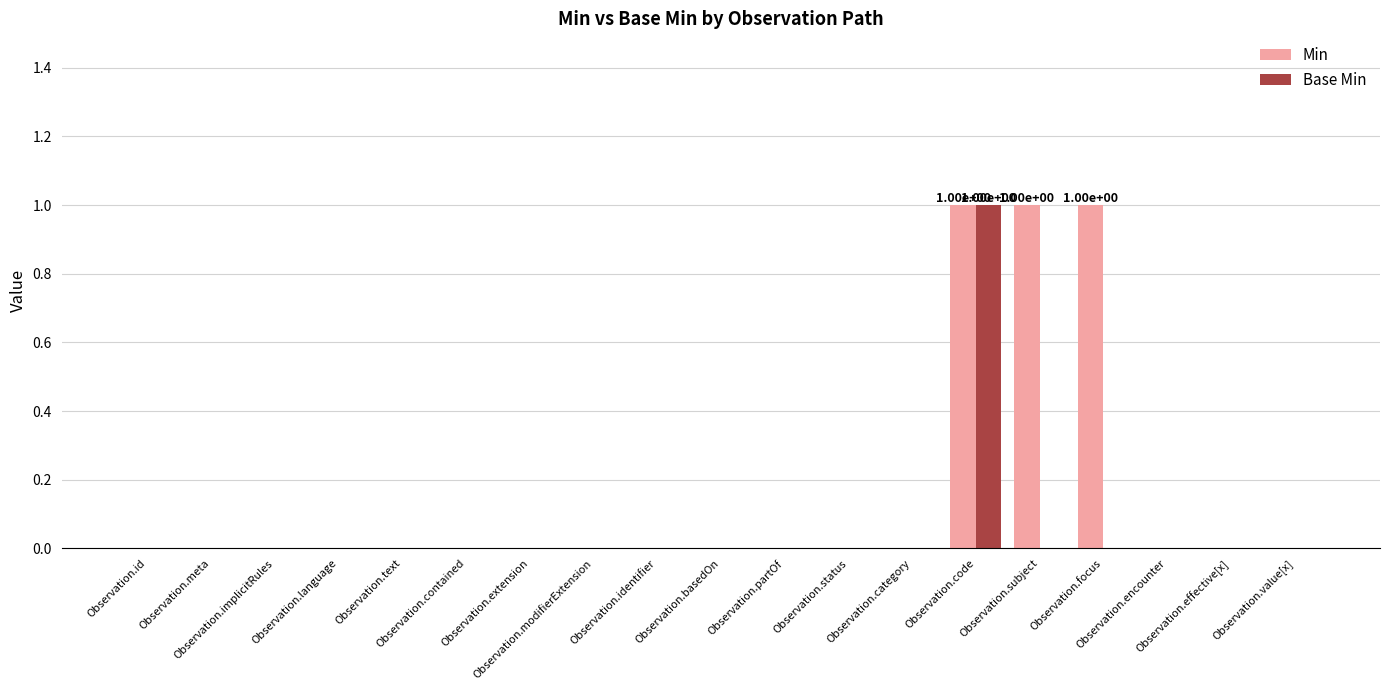

What is the maximum value for Min?

1